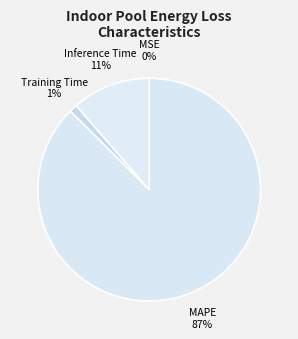

Is Training Time the majority of the pie?

No